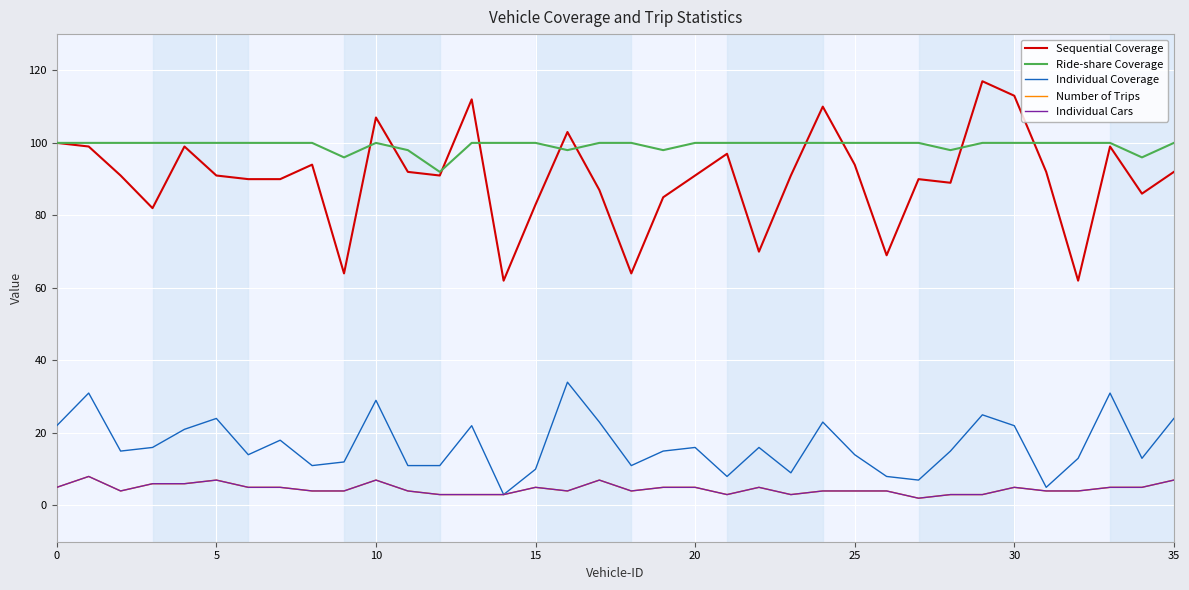

Reading right to left, transcribe all the data shown in this chart.

Sequential Coverage: 92	86	99	62	92	113	117	89	90	69	94	110	91	70	97	91	85	64	87	103	83	62	112	91	92	107	64	94	90	90	91	99	82	91	99	100
Ride-share Coverage: 100	96	100	100	100	100	100	98	100	100	100	100	100	100	100	100	98	100	100	98	100	100	100	92	98	100	96	100	100	100	100	100	100	100	100	100
Individual Coverage: 24	13	31	13	5	22	25	15	7	8	14	23	9	16	8	16	15	11	23	34	10	3	22	11	11	29	12	11	18	14	24	21	16	15	31	22
Number of Trips: 7	5	5	4	4	5	3	3	2	4	4	4	3	5	3	5	5	4	7	4	5	3	3	3	4	7	4	4	5	5	7	6	6	4	8	5
Individual Cars: 7	5	5	4	4	5	3	3	2	4	4	4	3	5	3	5	5	4	7	4	5	3	3	3	4	7	4	4	5	5	7	6	6	4	8	5